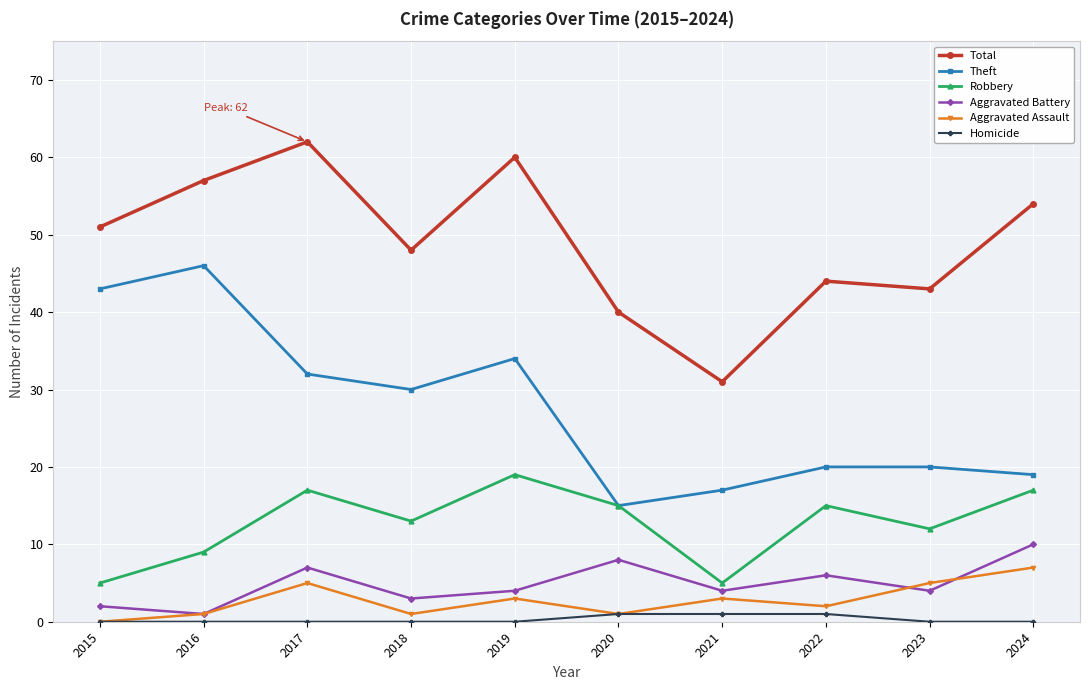

What is the maximum value shown in the chart?

62